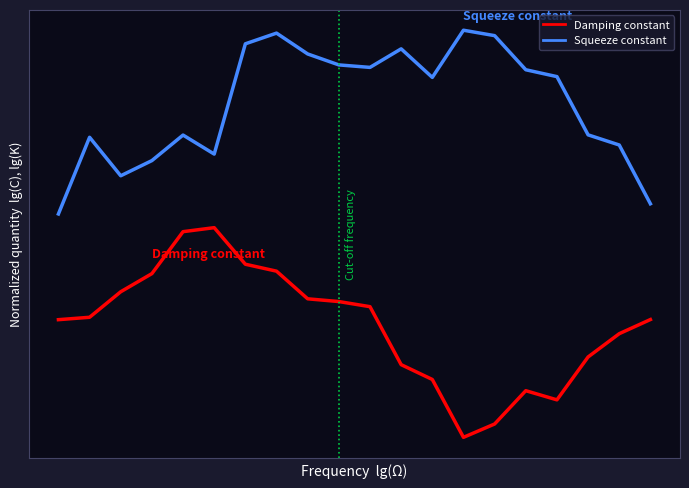

What are all the series names shown in the legend?

Damping constant, Squeeze constant